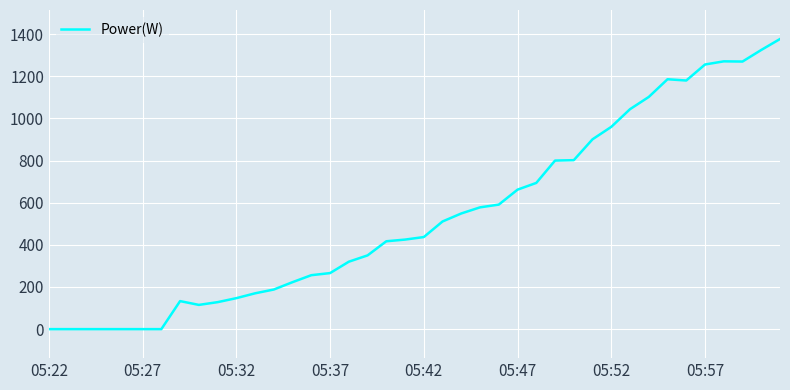

What is the greatest value displayed?

1377